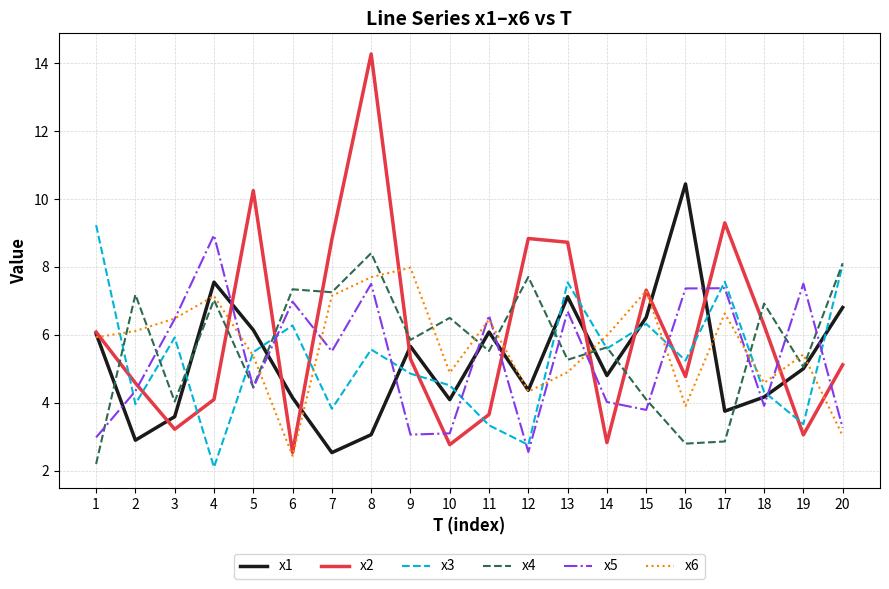

What is the total value across all series at 12?

30.5